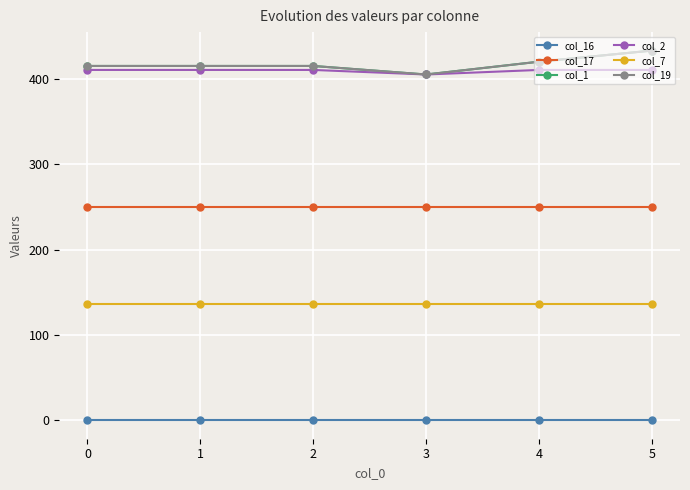

True or false: col_19 and col_1 intersect in this chart.

False